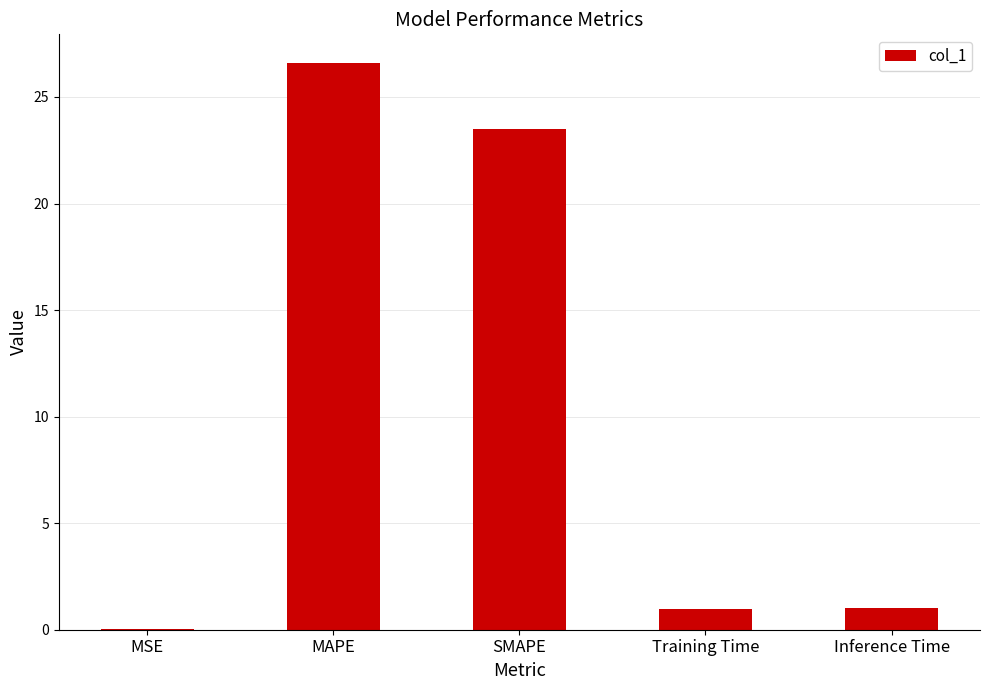

At which category does the chart reach its peak across all series?

MAPE